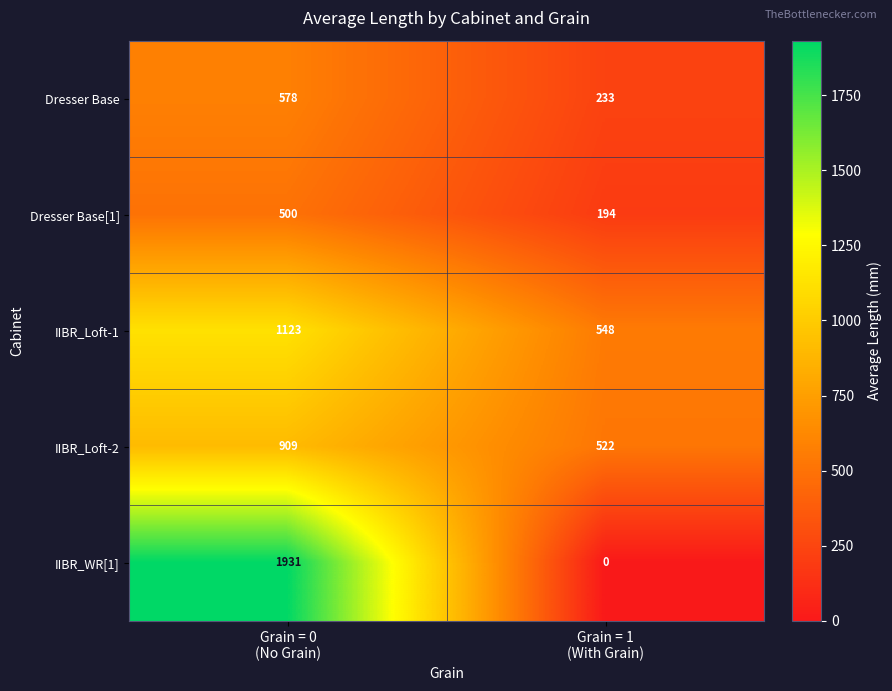

How many distinct data groups are displayed?

5